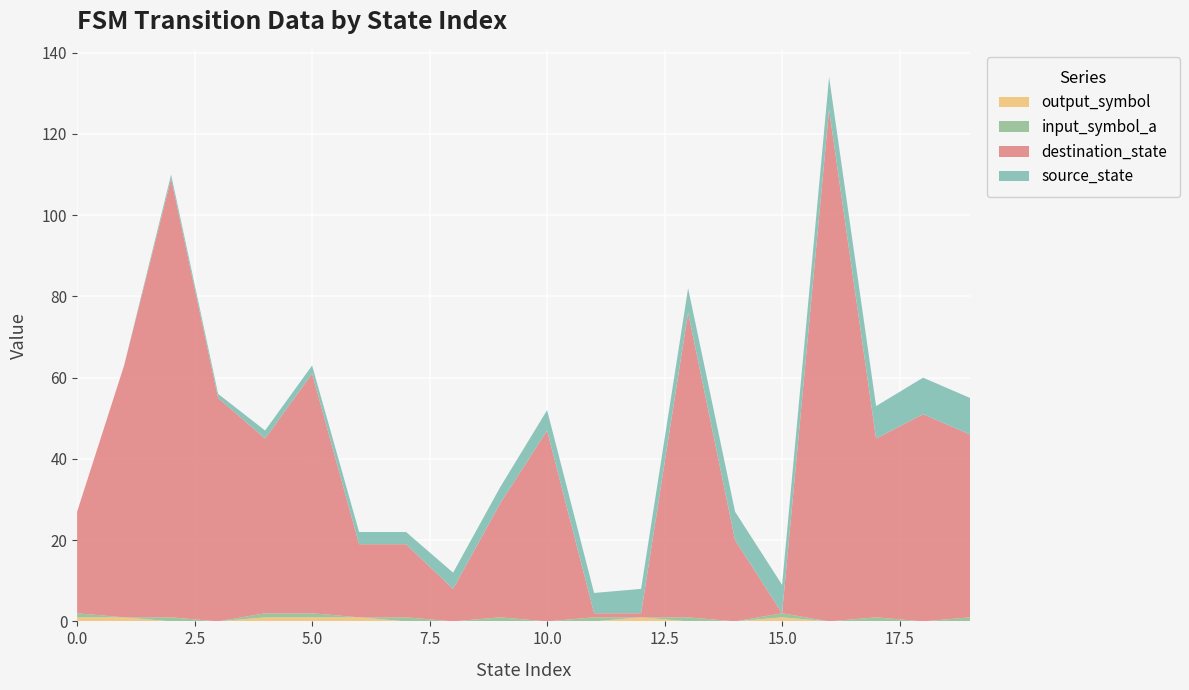

Reading right to left, list all the values displayed in this chart.

source_state: 9	9	8	8	7	7	6	6	5	5	4	4	3	3	2	2	1	1	0	0
destination_state: 45	51	44	126	0	20	75	1	1	47	28	8	18	18	59	43	55	108	62	25
input_symbol_a: 1	0	1	0	1	0	1	0	1	0	1	0	1	0	1	1	0	1	0	1
output_symbol: 0	0	0	0	1	0	0	1	0	0	0	0	0	1	1	1	0	0	1	1